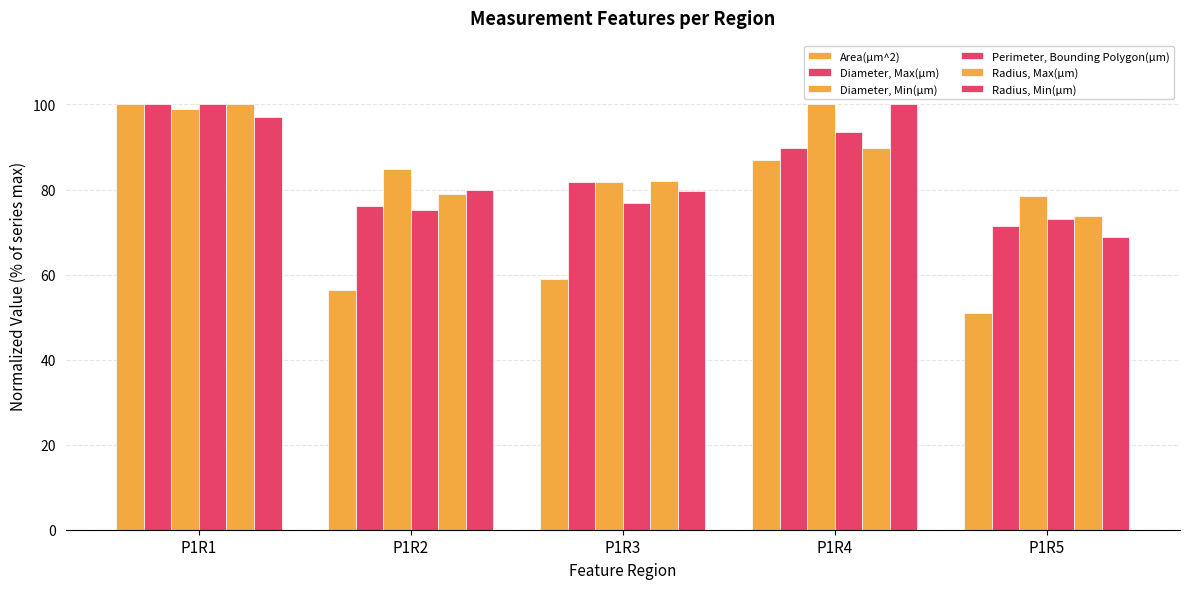

Between P1R1 and P1R5, which is larger?

P1R1